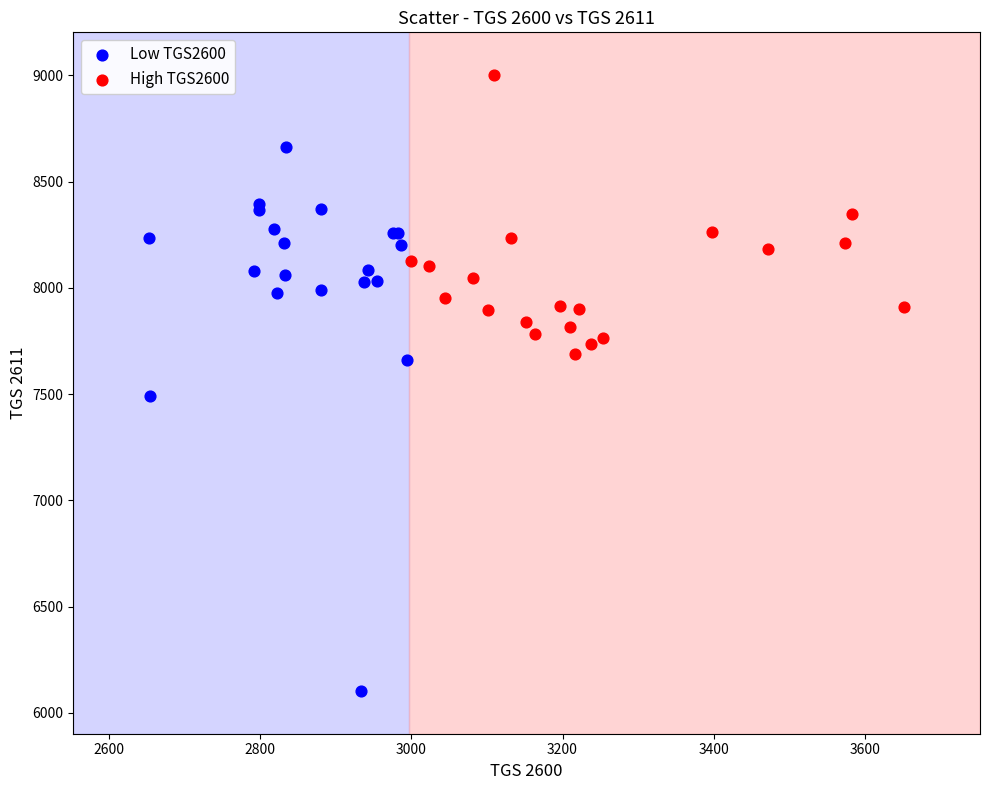

Which series has the widest spread of Y values?

Low TGS2600